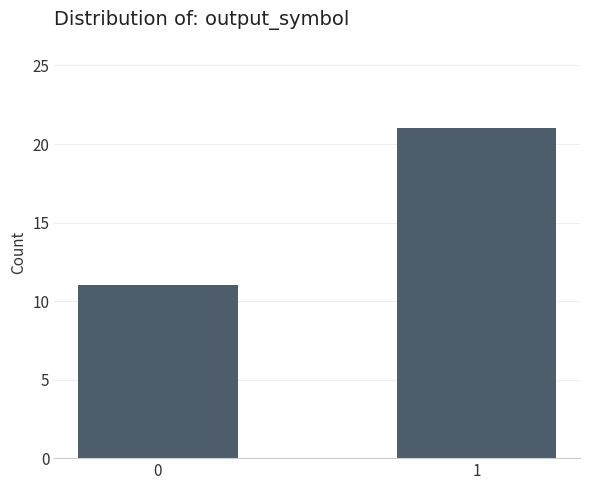

What value does the data have at 0?

11